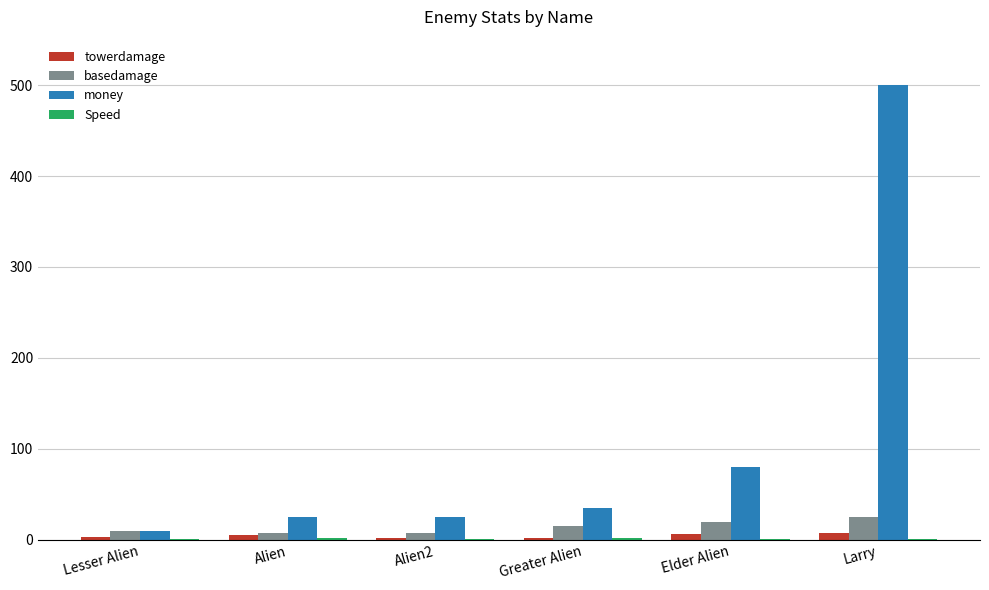

Count the number of categories in the chart.

6